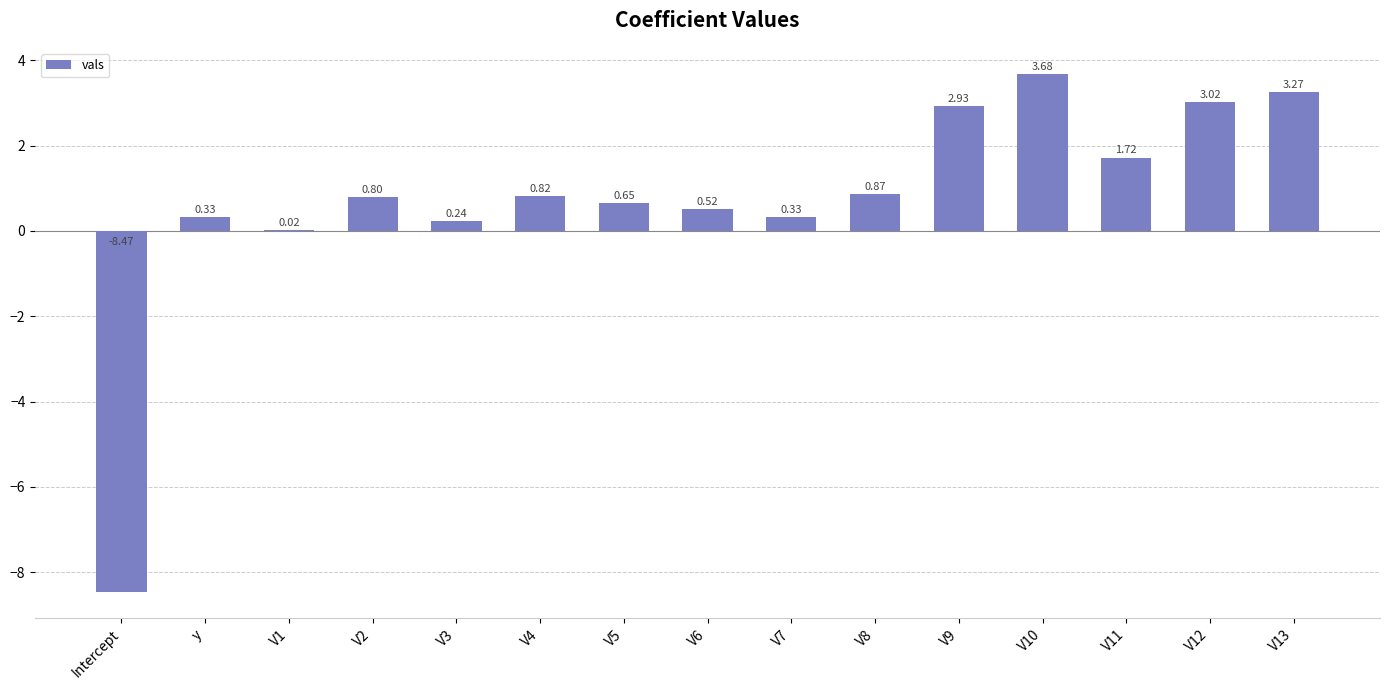

Between V8 and V10, which is larger?

V10